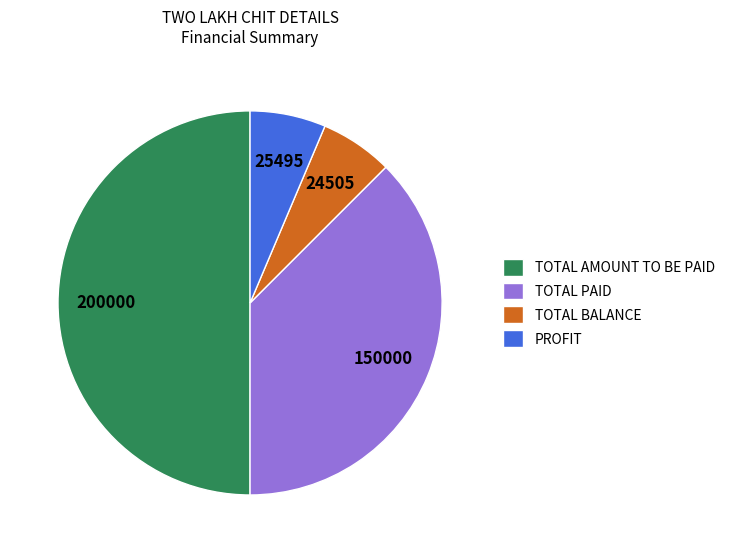

Which category has the biggest portion of the pie?

TOTAL AMOUNT TO BE PAID